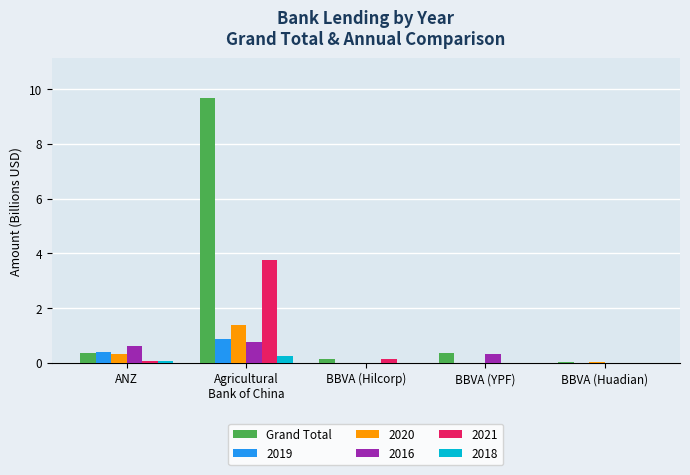

What is the sum of all 2021 values?

4.0